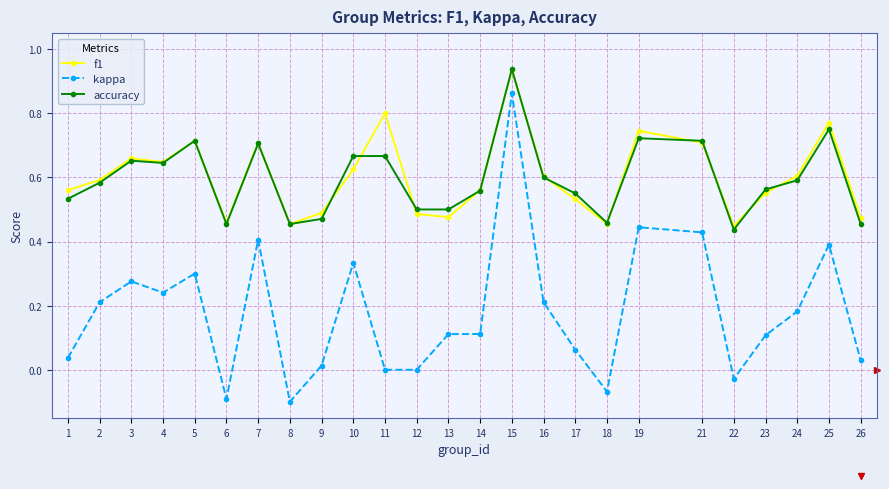

How many series are shown in this chart?

3